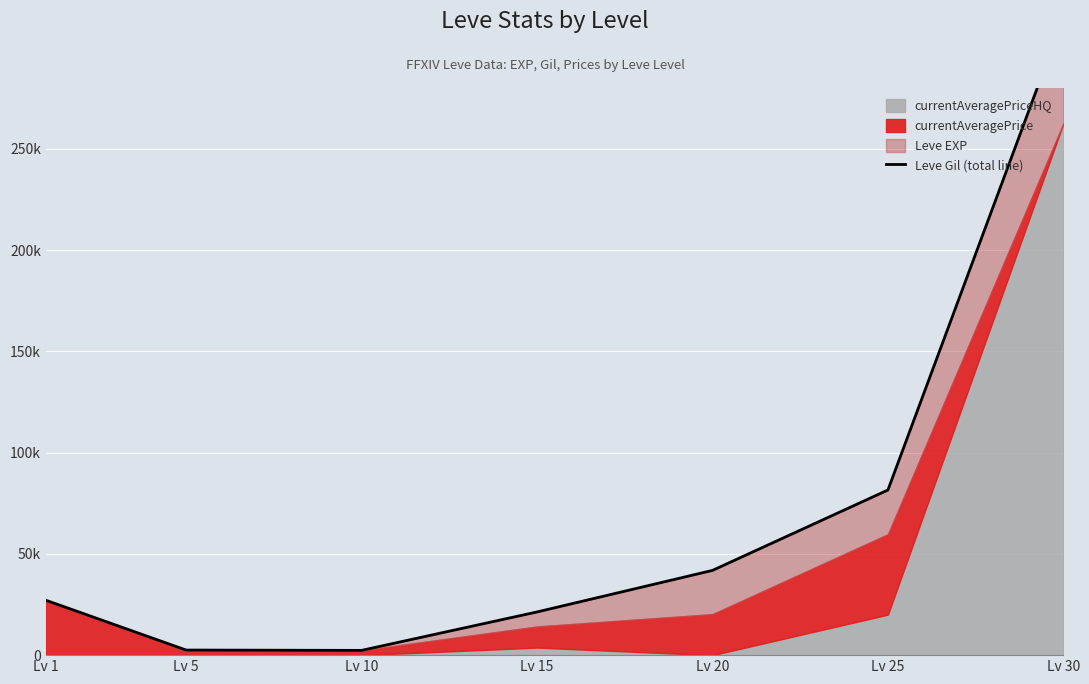

How many data points does each series have?

7